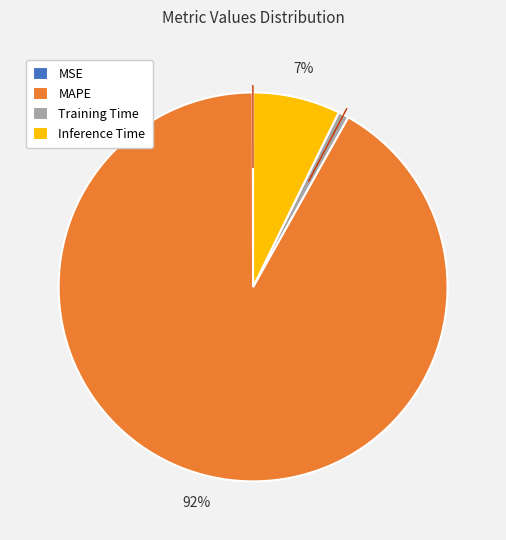

Between Training Time and MAPE, which is larger?

MAPE